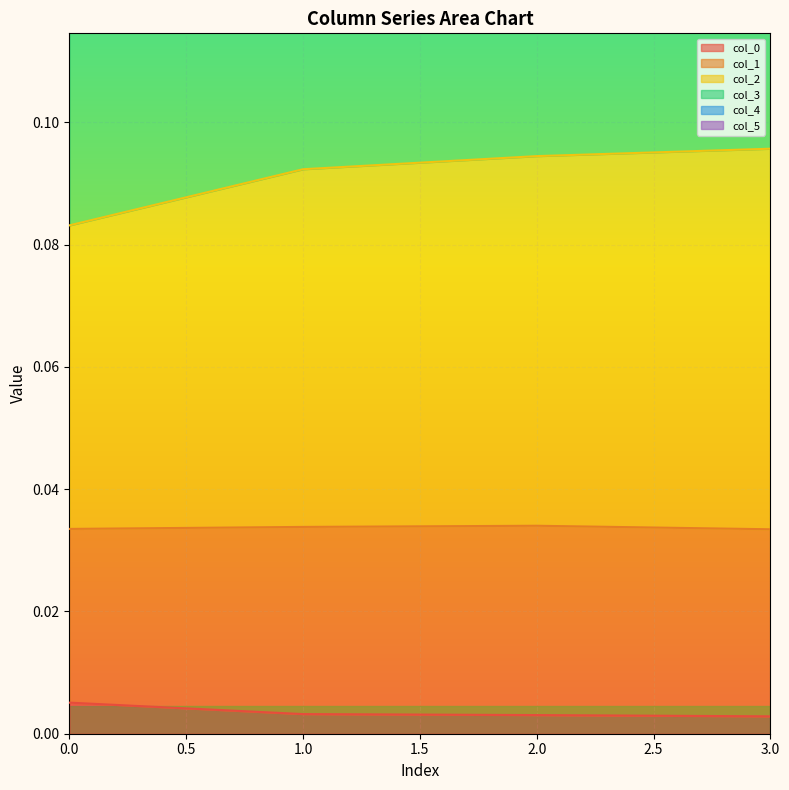

True or false: col_0 and col_5 intersect in this chart.

False